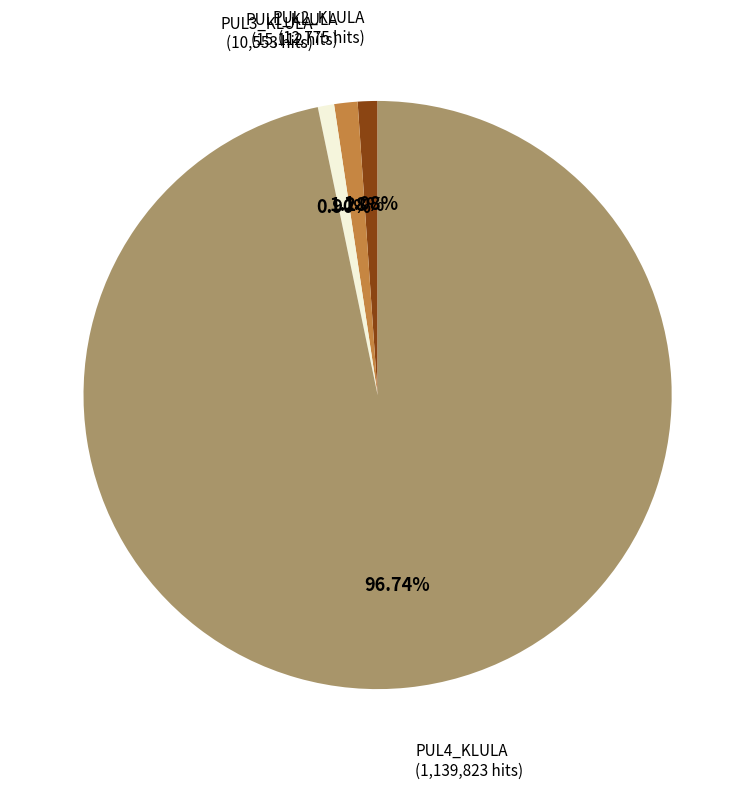

What percentage do PUL4_KLULA and PUL2_KLULA together represent?

97.8%